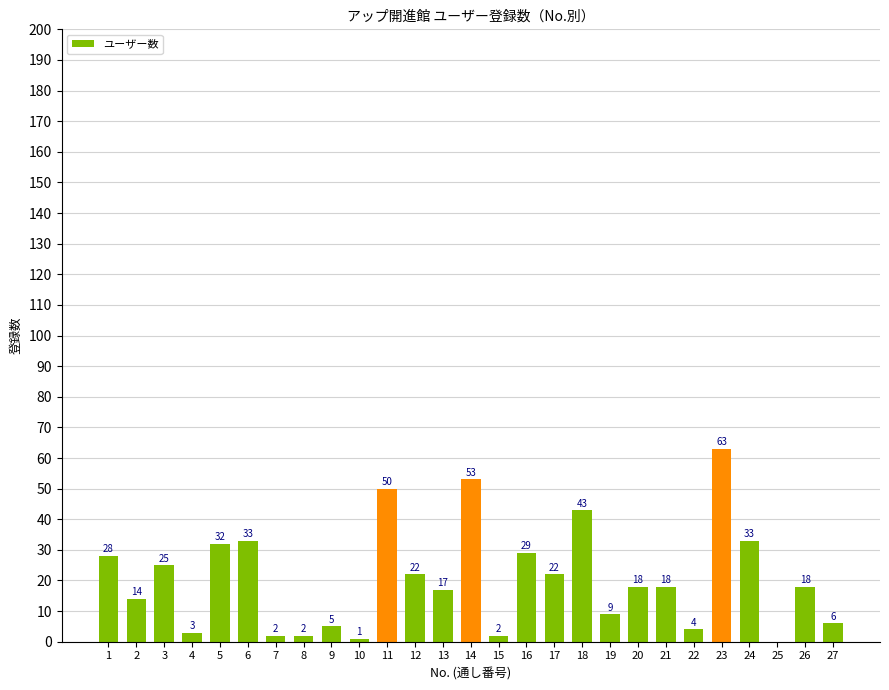

Which category has the highest value across all series?

23